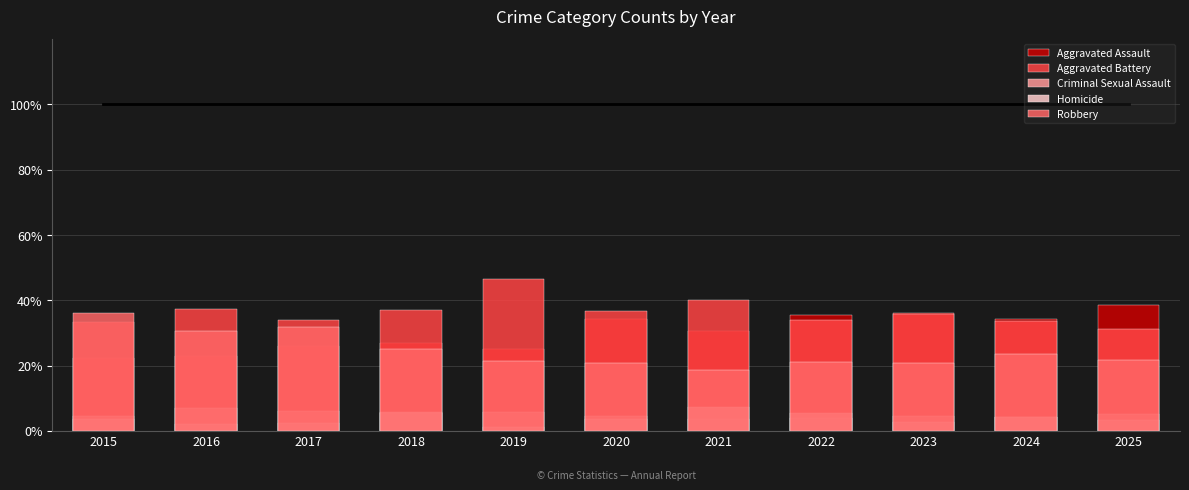

What is the difference between the highest and lowest values at 2020?

32.9